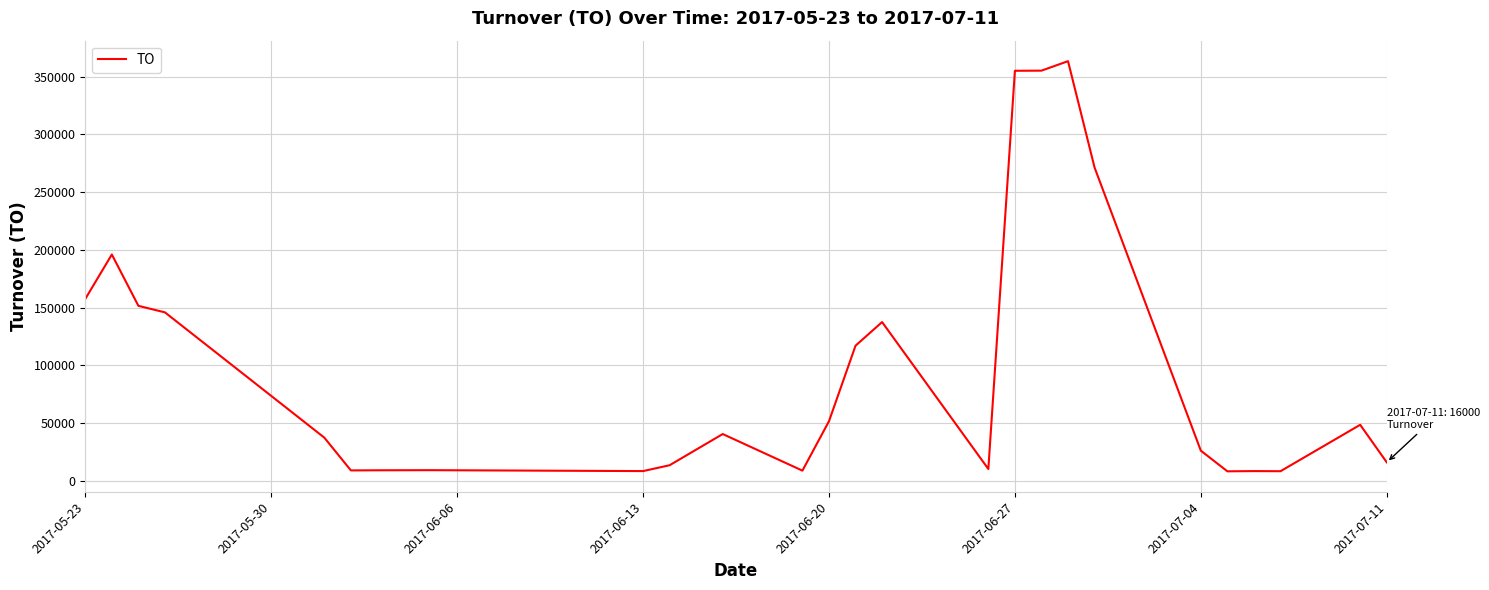

What is the difference between the maximum and minimum values?

355300